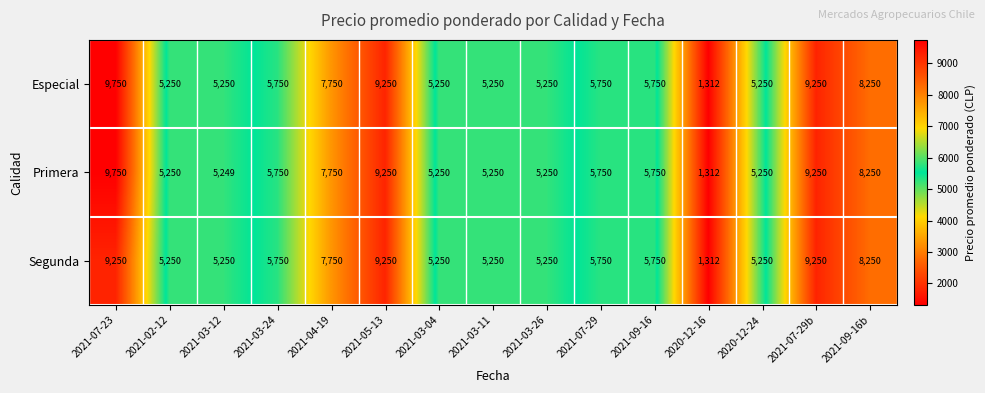

What is the greatest value displayed?

9750